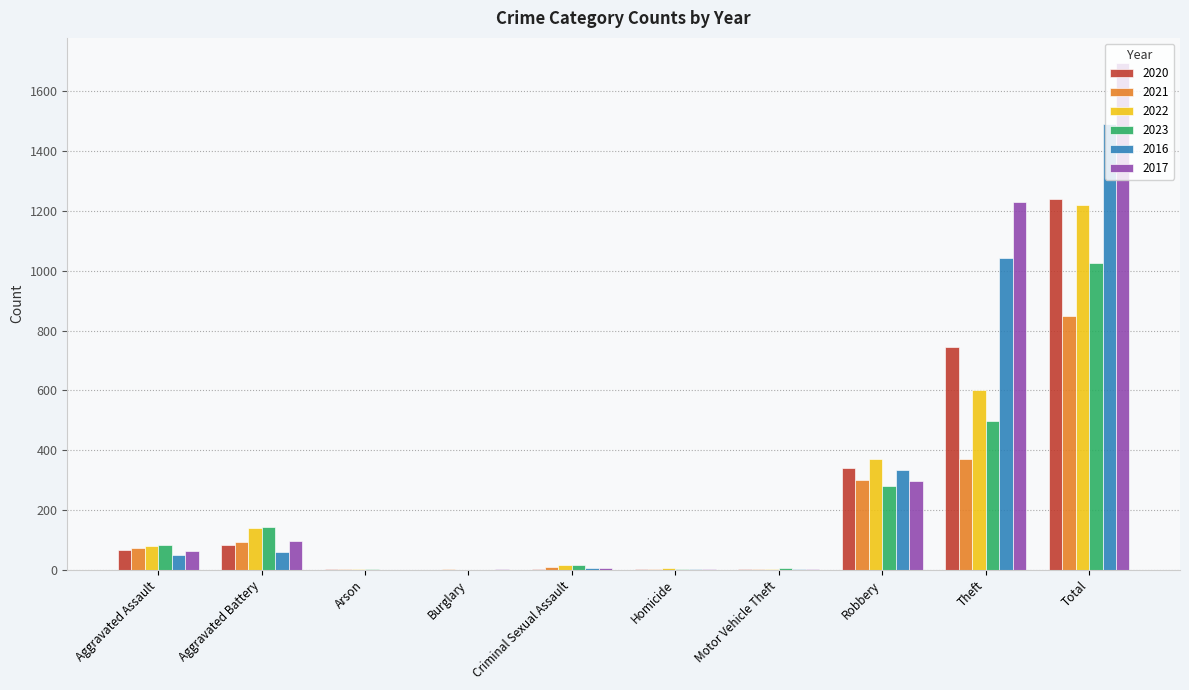

Is the value of 2020 at Robbery greater than the value of 2016 at Motor Vehicle Theft?

Yes